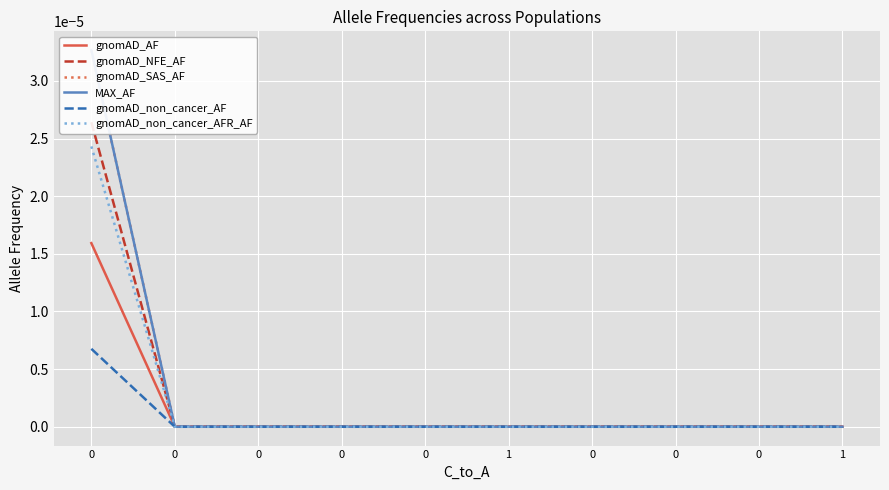

At how many categories does at least one series exceed 0?

1